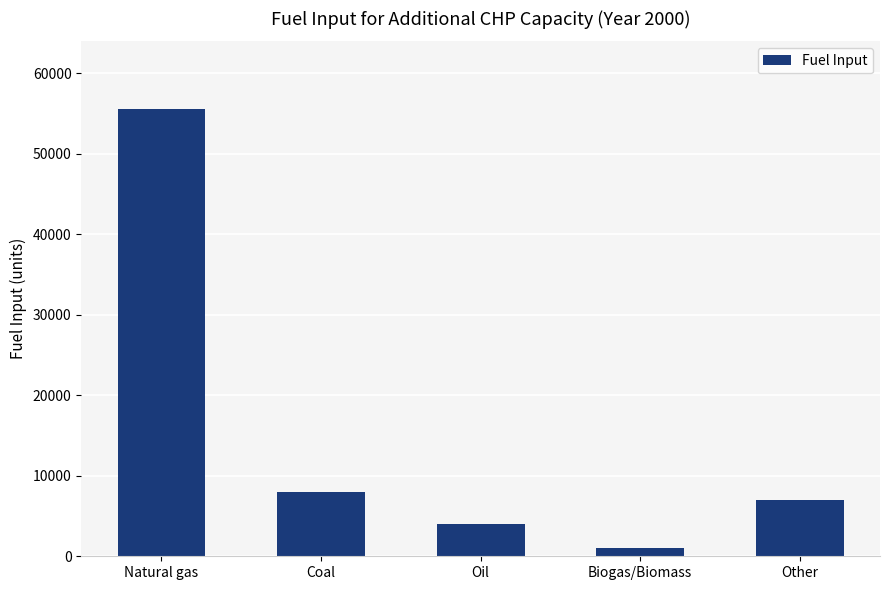

Reading left to right, what are all the values shown in this chart?

Natural gas=55622.2	Coal=8003.3	Oil=4050.7	Biogas/Biomass=1090.2	Other=7030.9